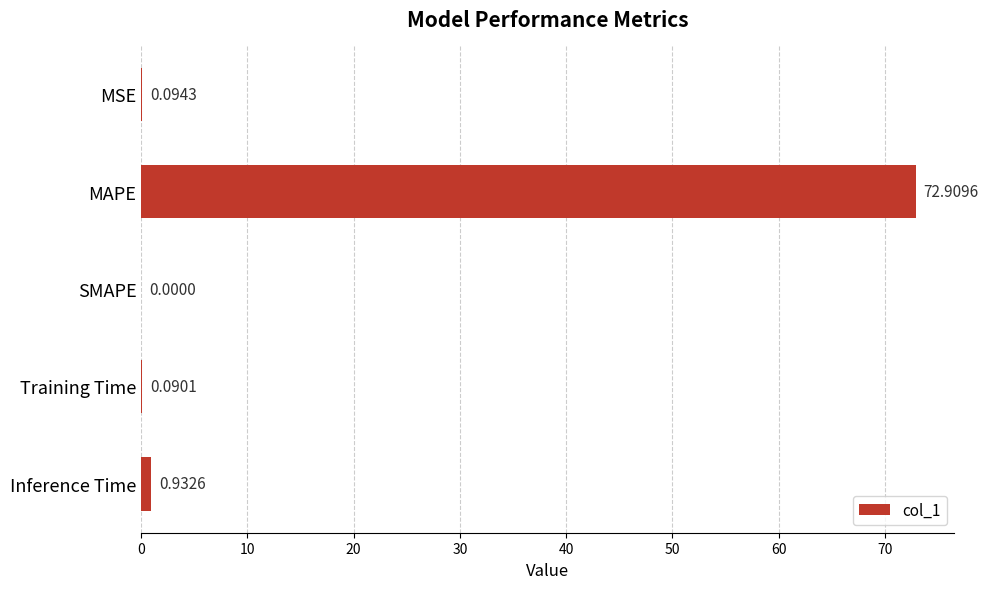

Which category has the highest value across all series?

MAPE